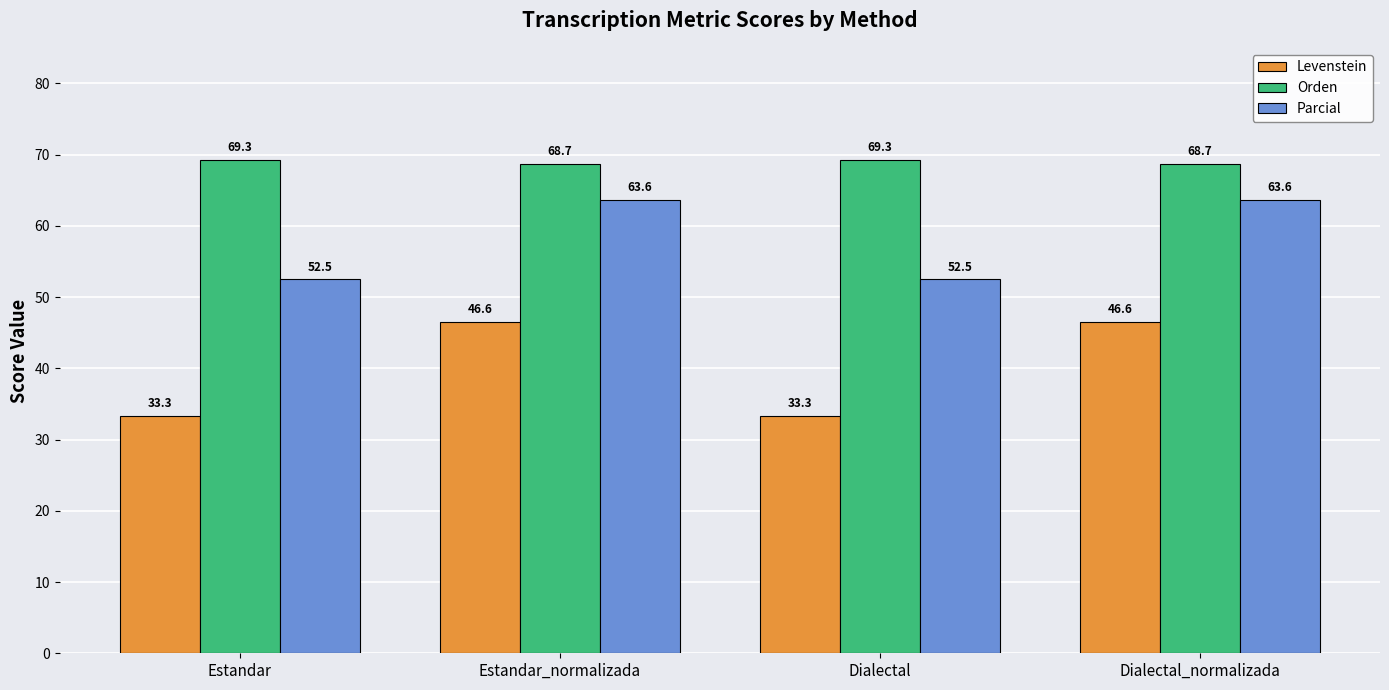

How many bars are there in total?

12